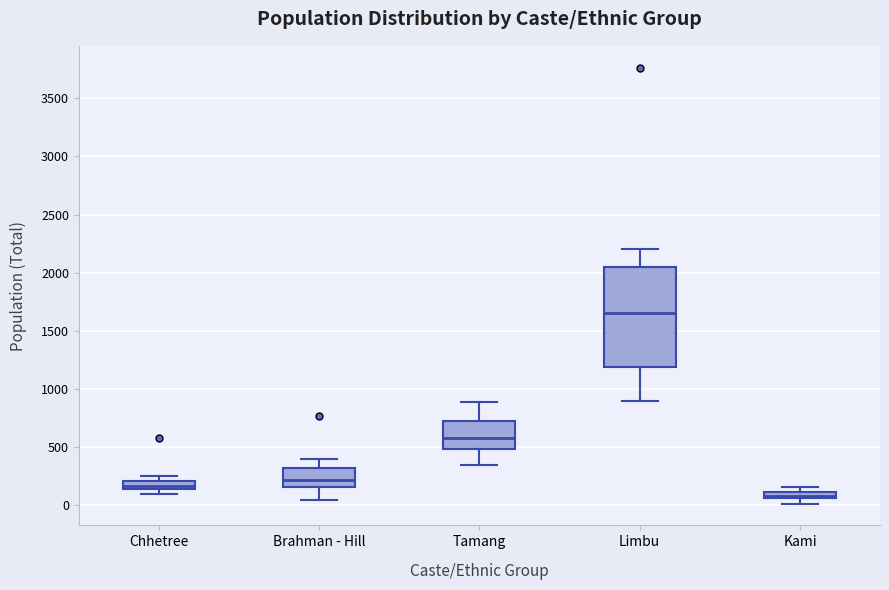

Comparing the boxes themselves (not the whiskers), which one is the tallest?

Limbu